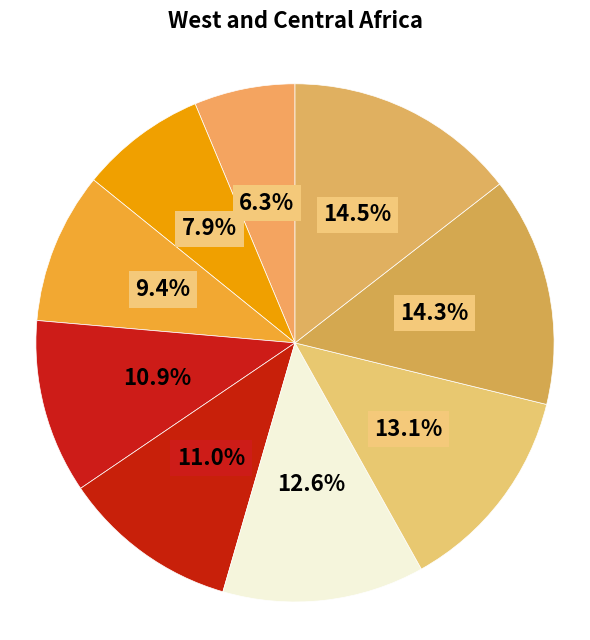

How many slices are in this pie chart?

9